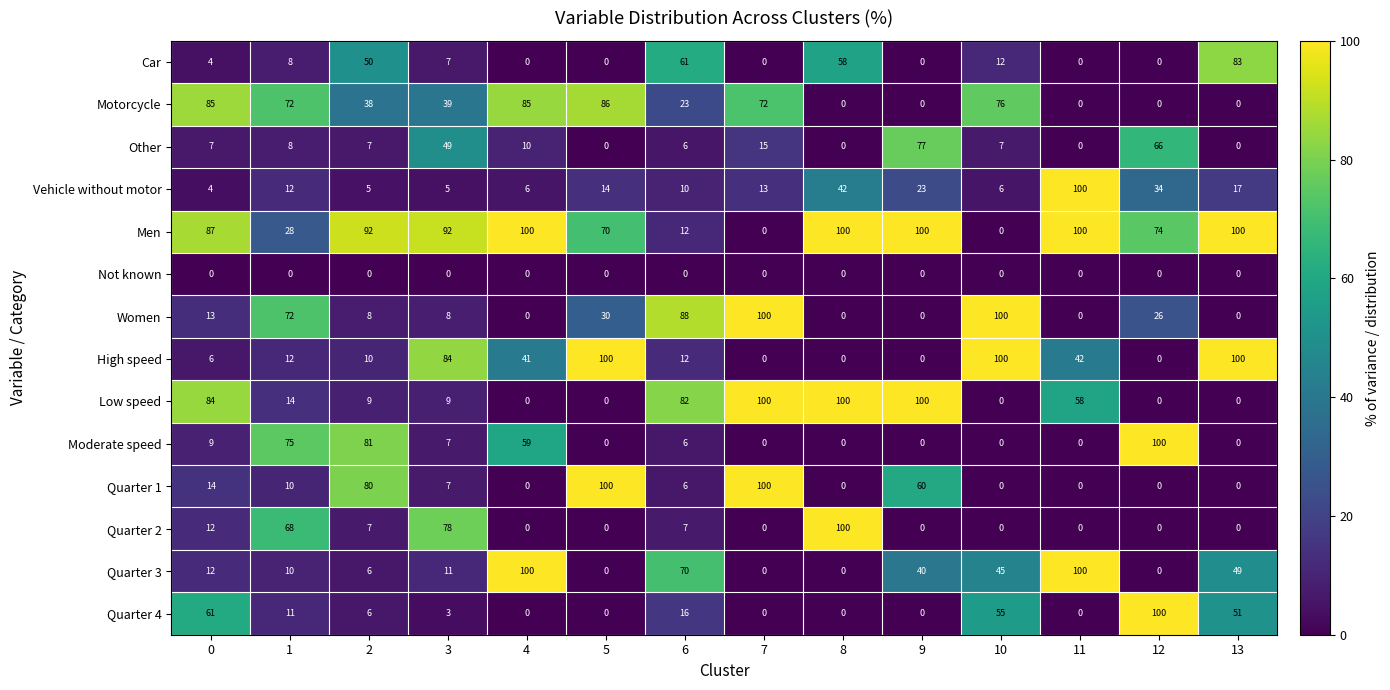

How many data points does each series have?

14